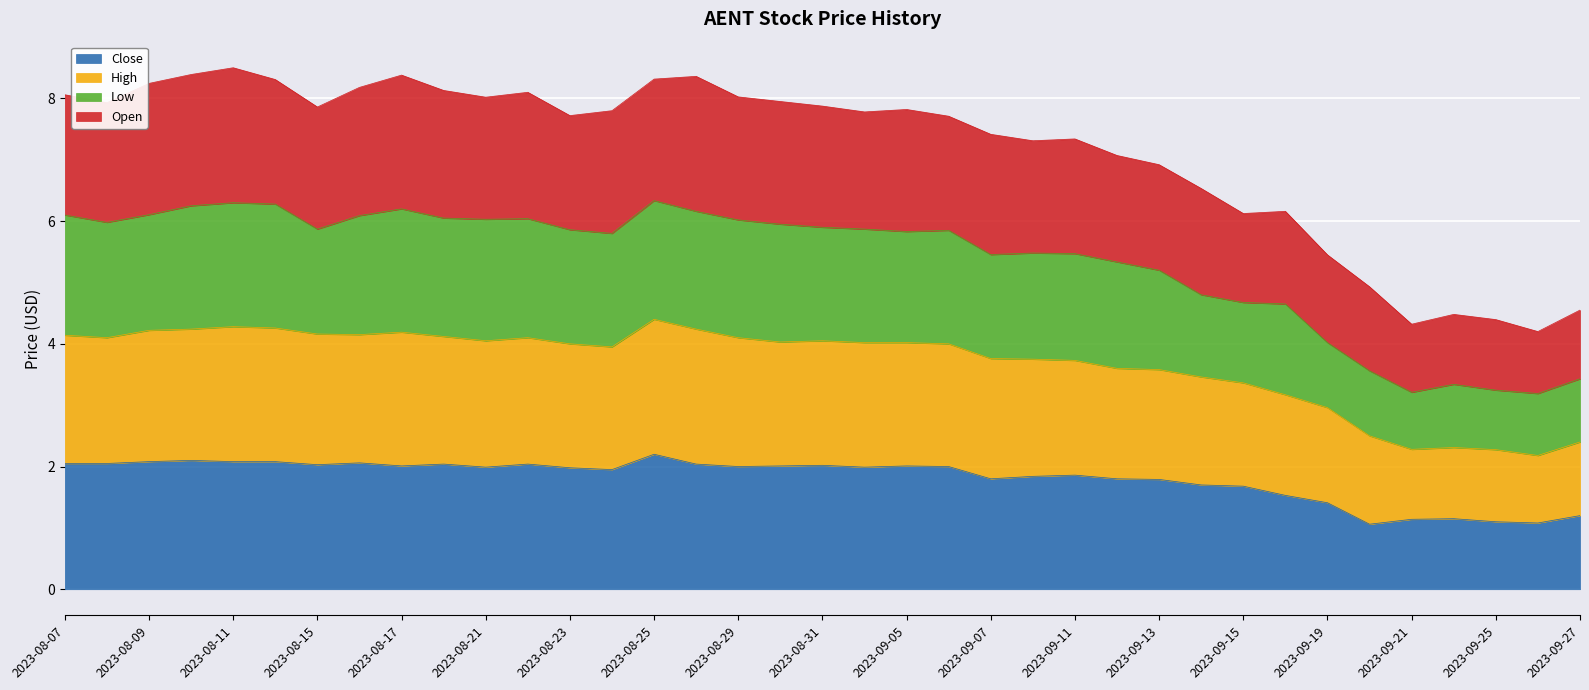

What is the total value across all series at 2023-08-07?

8.1